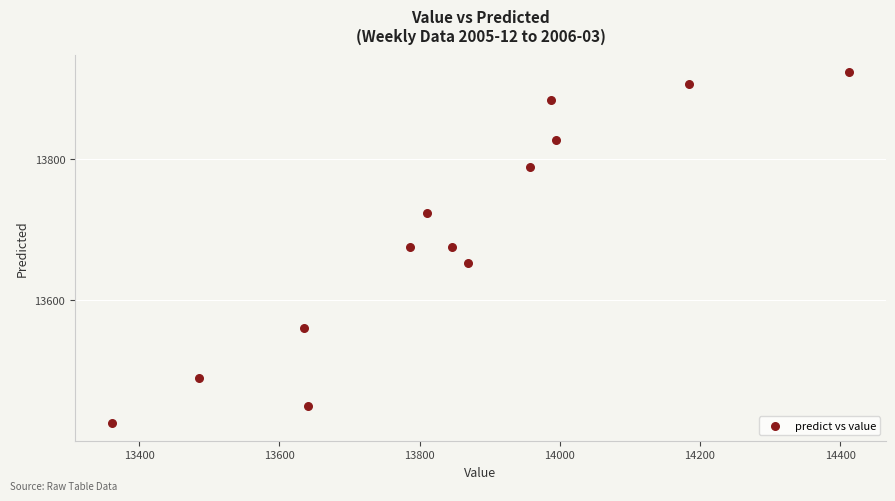

What is the range of Y values (max minus min)?

496.9